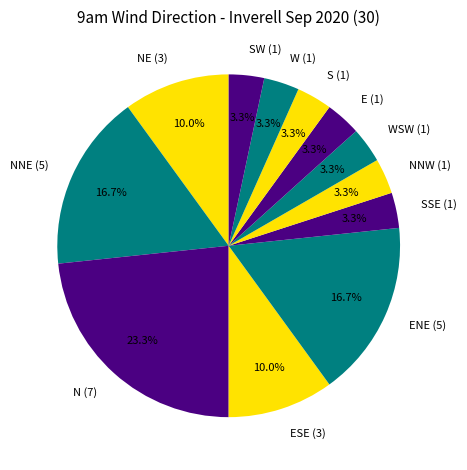

What is the ratio of the value at SW (1) to the value at SSE (1)?

1.0